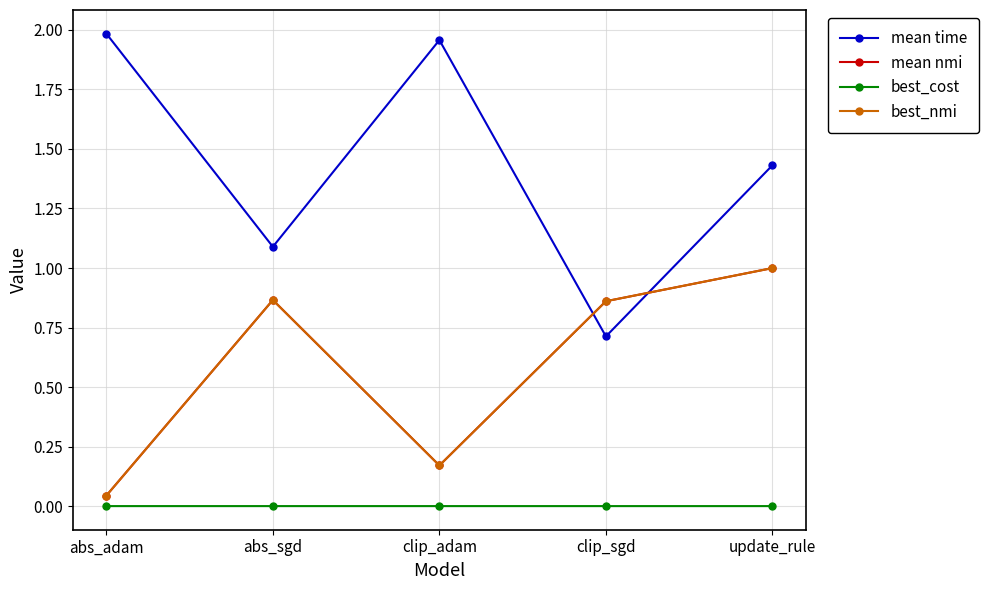

True or false: best_cost and best_nmi intersect in this chart.

False